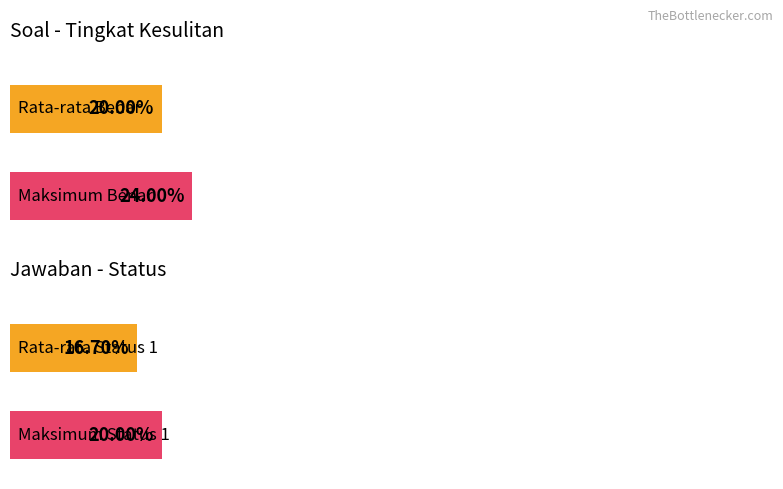

The value of Tingkat Kesulitan 1 at Topik 3 is 7. True or false?

False